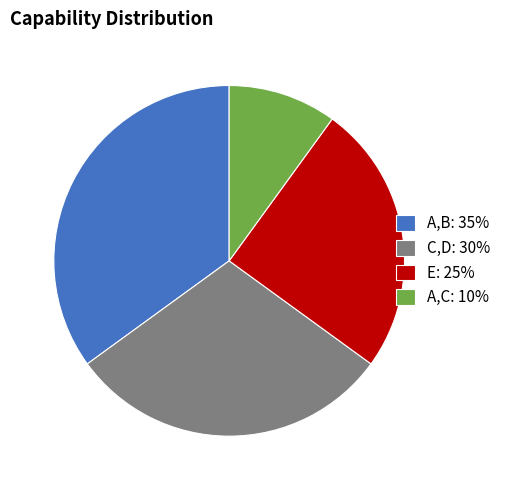

Combined, do C,D: 30% and A,B: 35% account for over 50%?

Yes